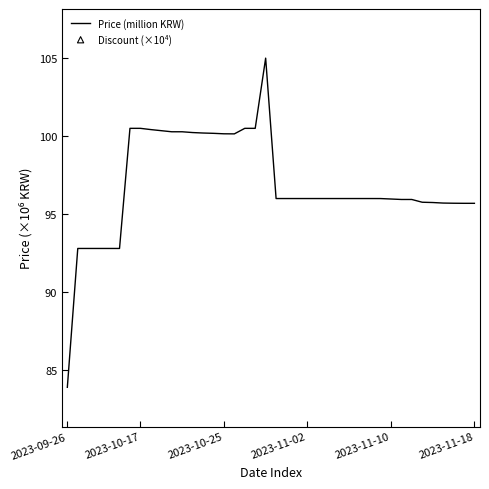

Which series contains the lowest Y value?

Discount (×10⁴)